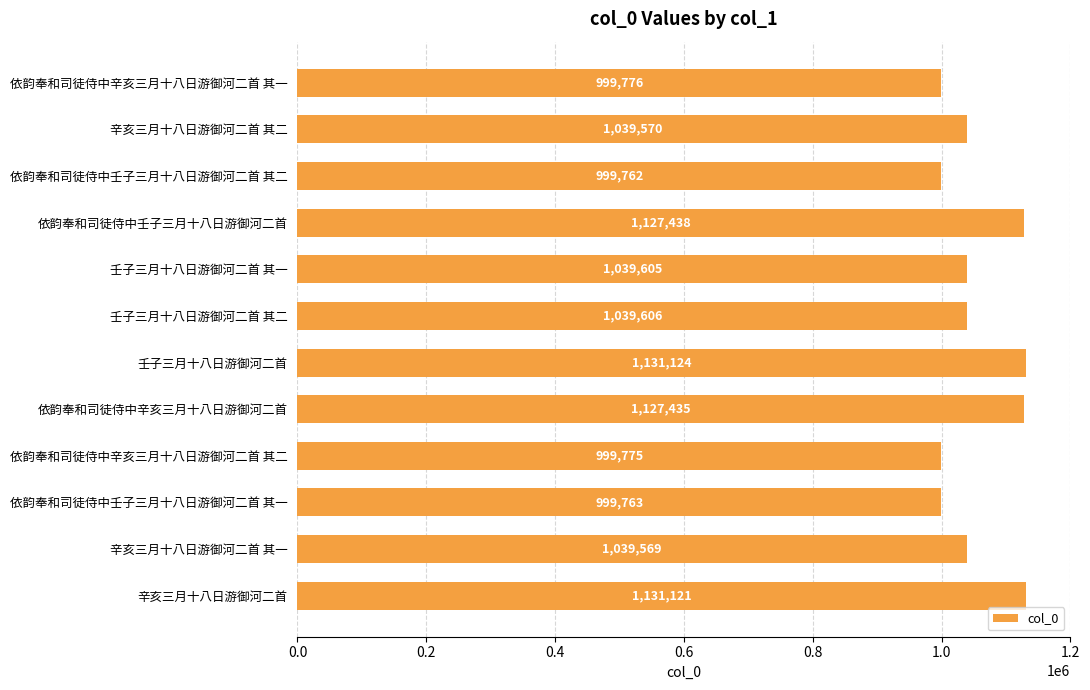

Reading top to bottom, list all the values displayed in this chart.

999776	1039570	999762	1127438	1039605	1039606	1131124	1127435	999775	999763	1039569	1131121